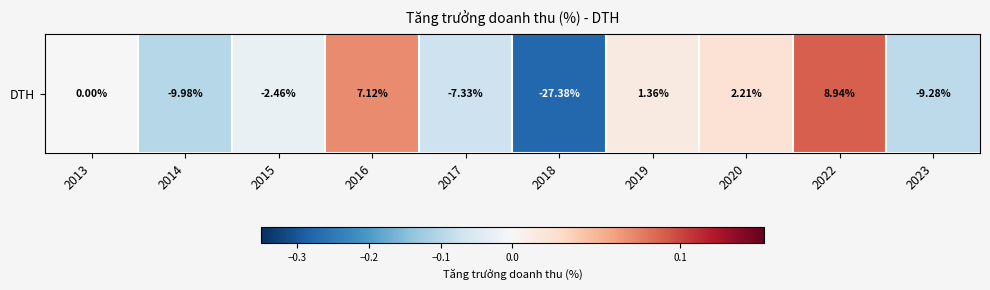

True or false: the data shows -0.1 at 2017.

True